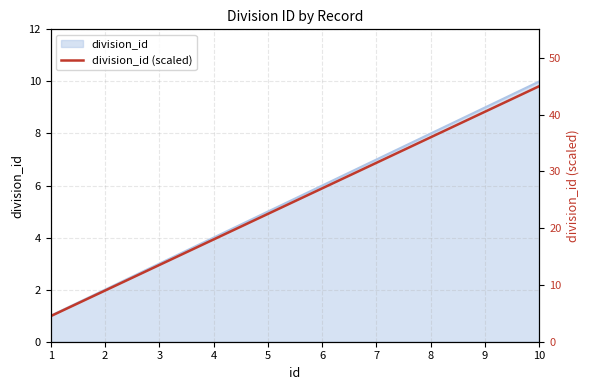

Approximately how many times larger is the value at 2 compared to 4?

0.5